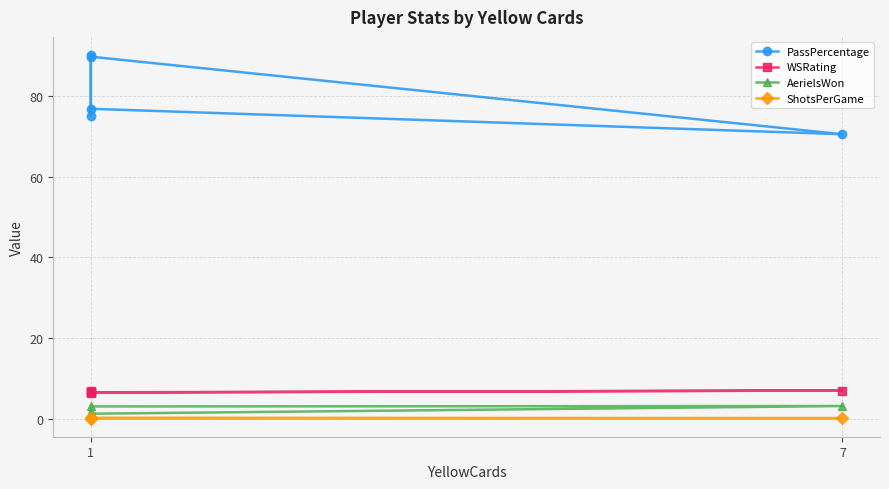

Where is the first local minimum for PassPercentage?

7